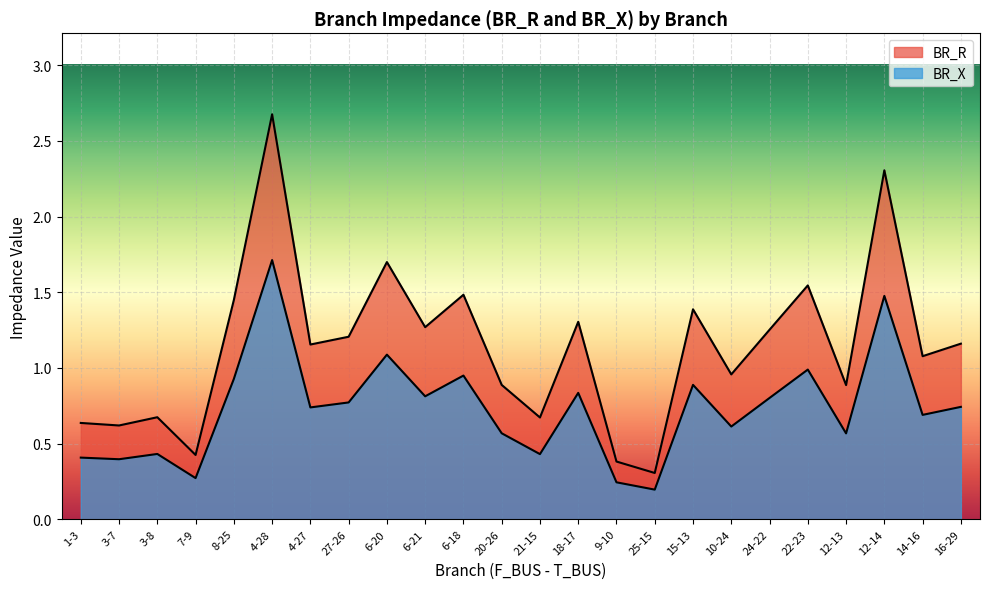

How many values in the BR_R series are below 1?

10